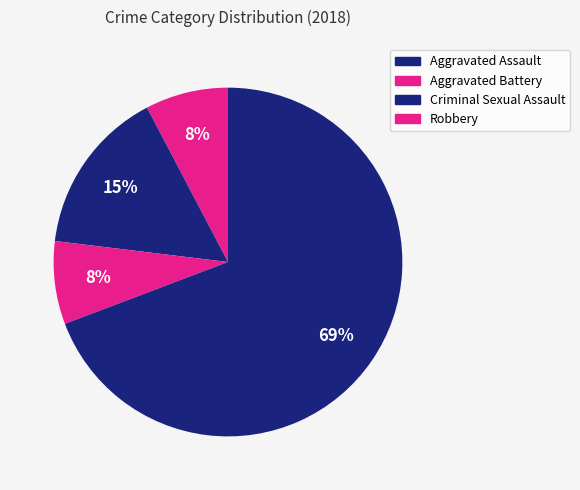

To the nearest percent, what portion does Aggravated Battery represent?

15%